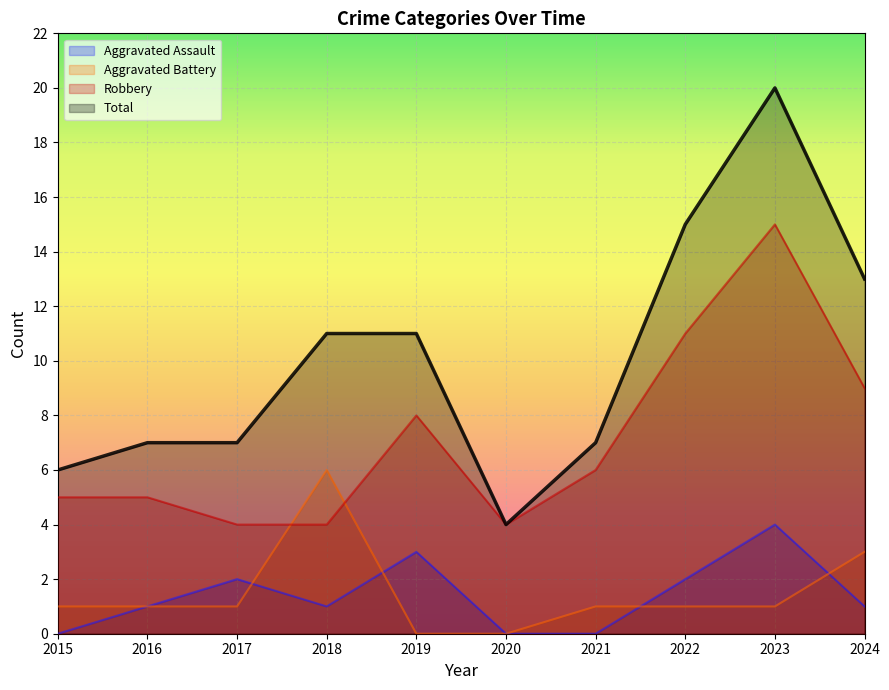

At how many categories does at least one series exceed 18?

1